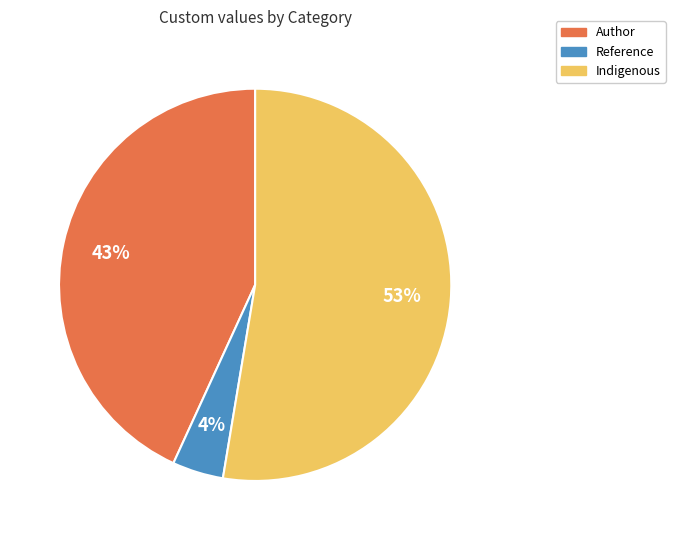

What percentage is the Indigenous slice, to the nearest percent?

53%